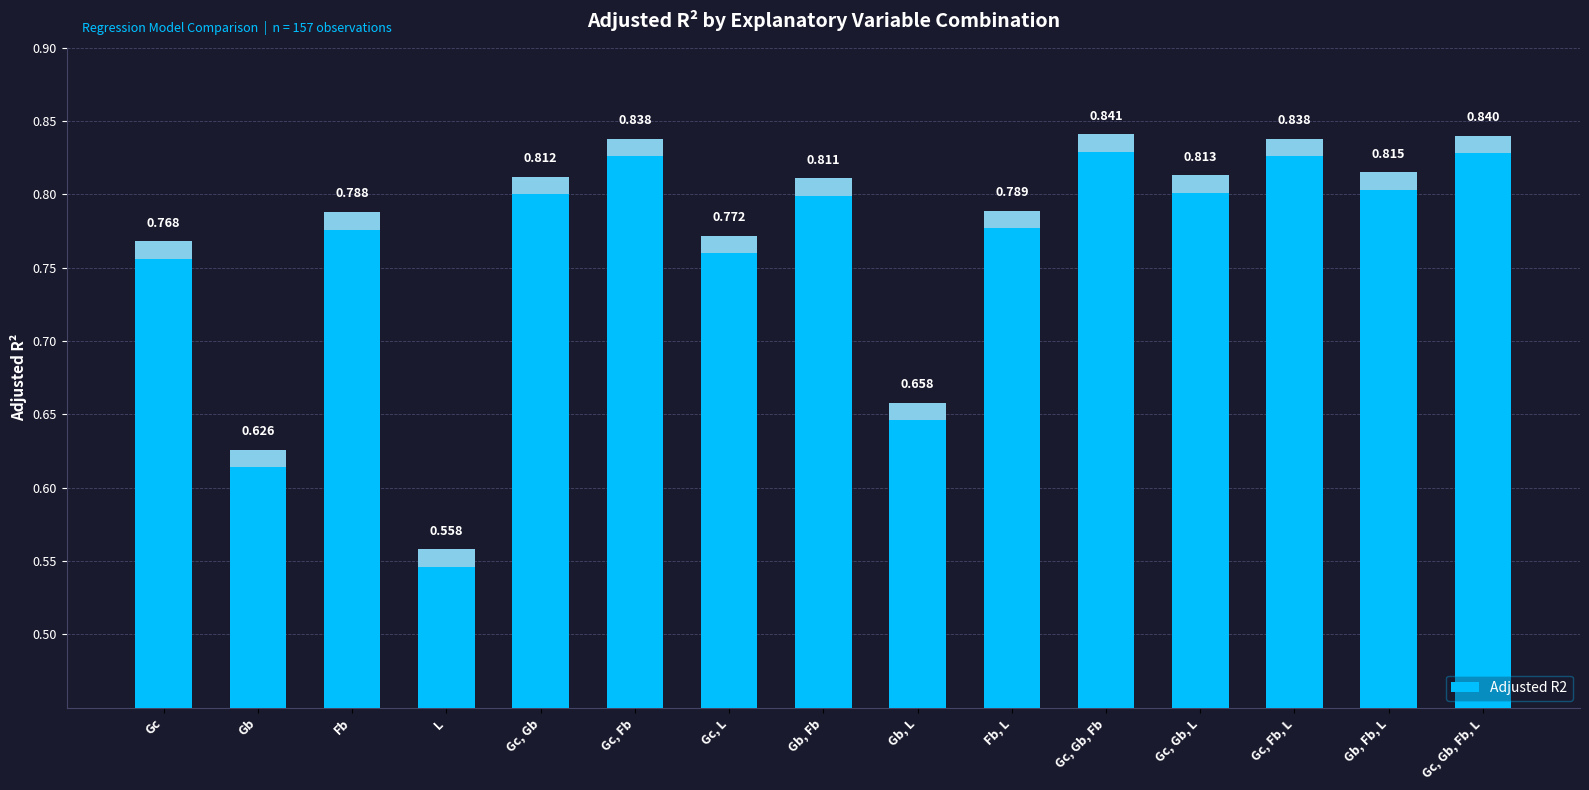

What is the approximate value at Gc, Fb?

0.8